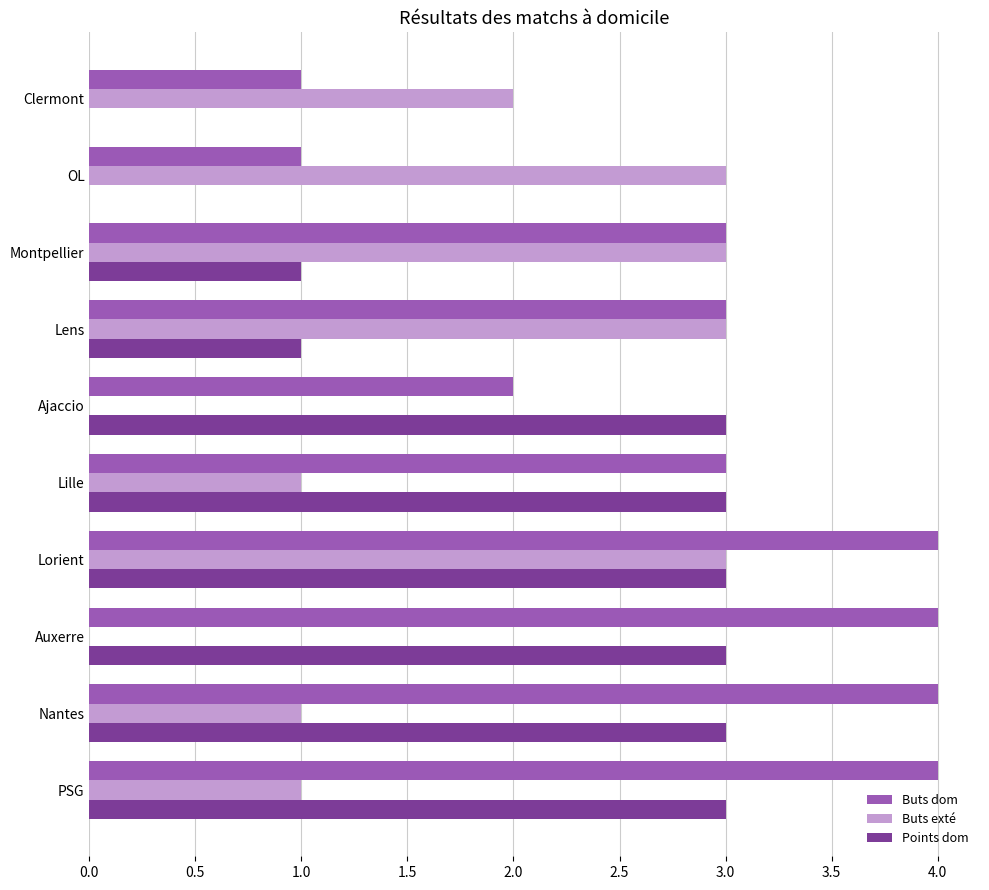

What is the highest value of the Points dom series?

3